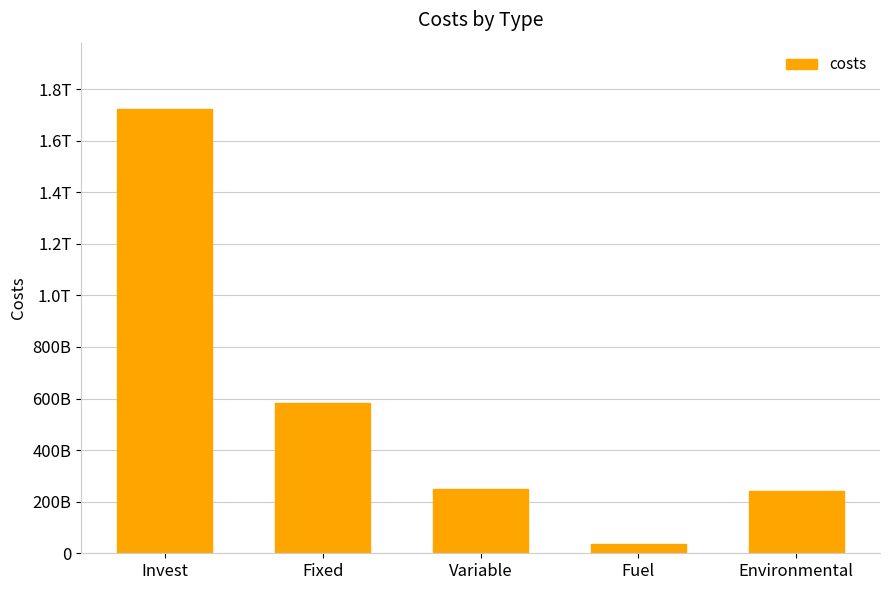

What is the ratio of the value at Fuel to the value at Environmental?

0.1